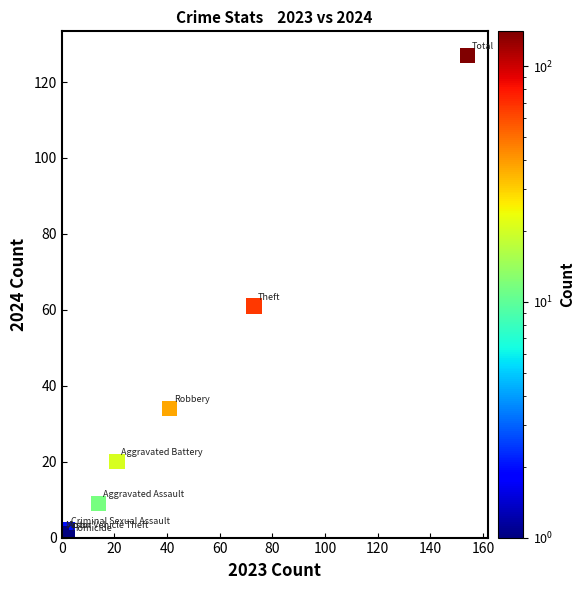

What Y value in the scatter plot is closest to 63?

61